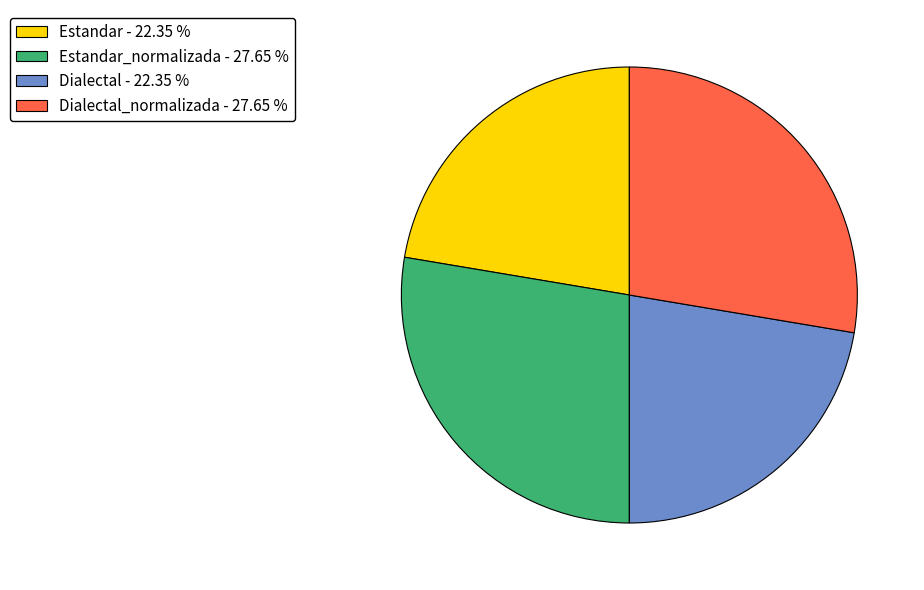

Is there a majority slice in this chart?

No